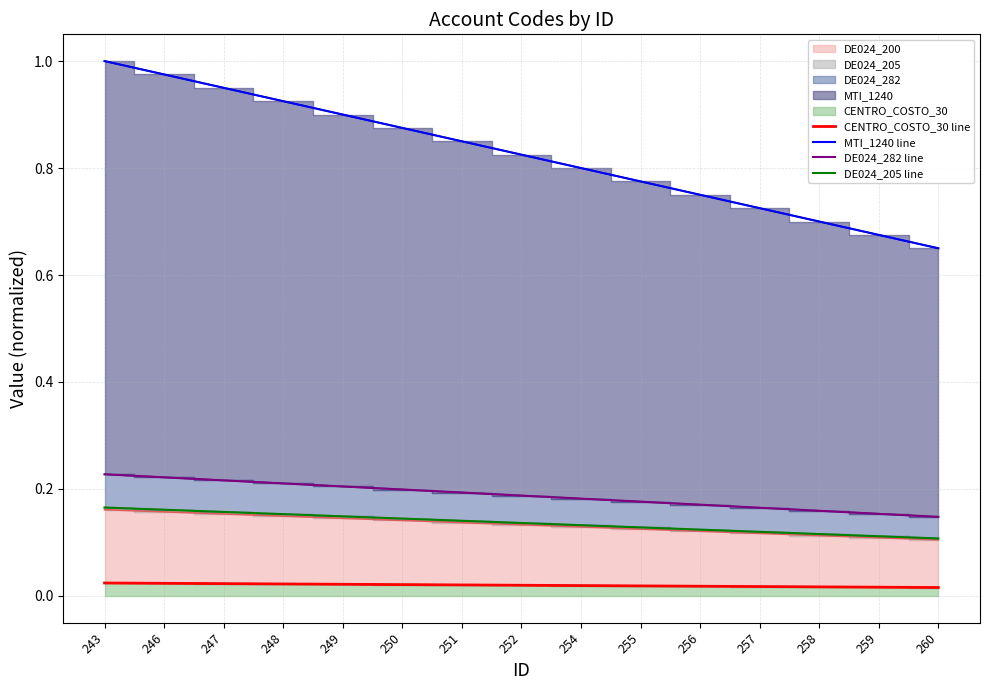

Does the chart have visible grid lines?

Yes